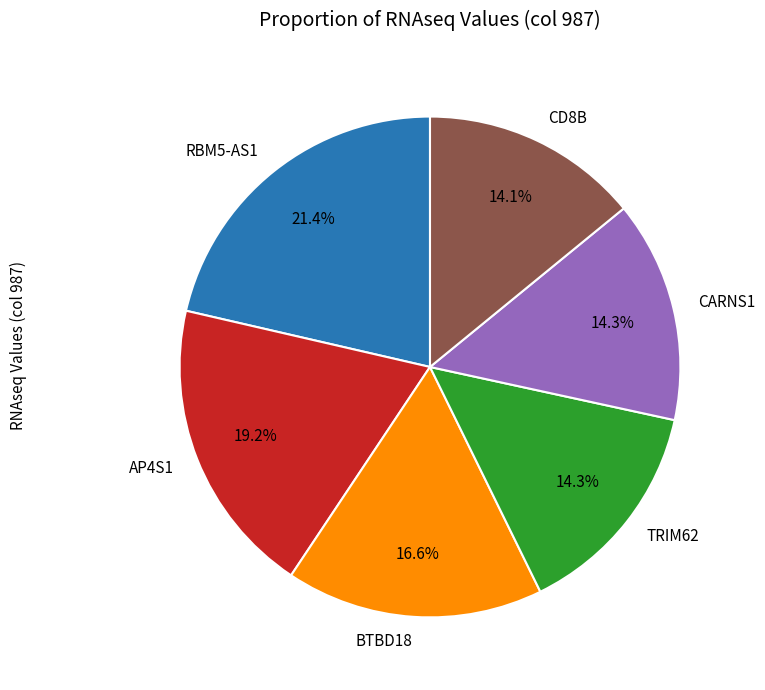

Is there any slice that represents more than half of the pie?

No